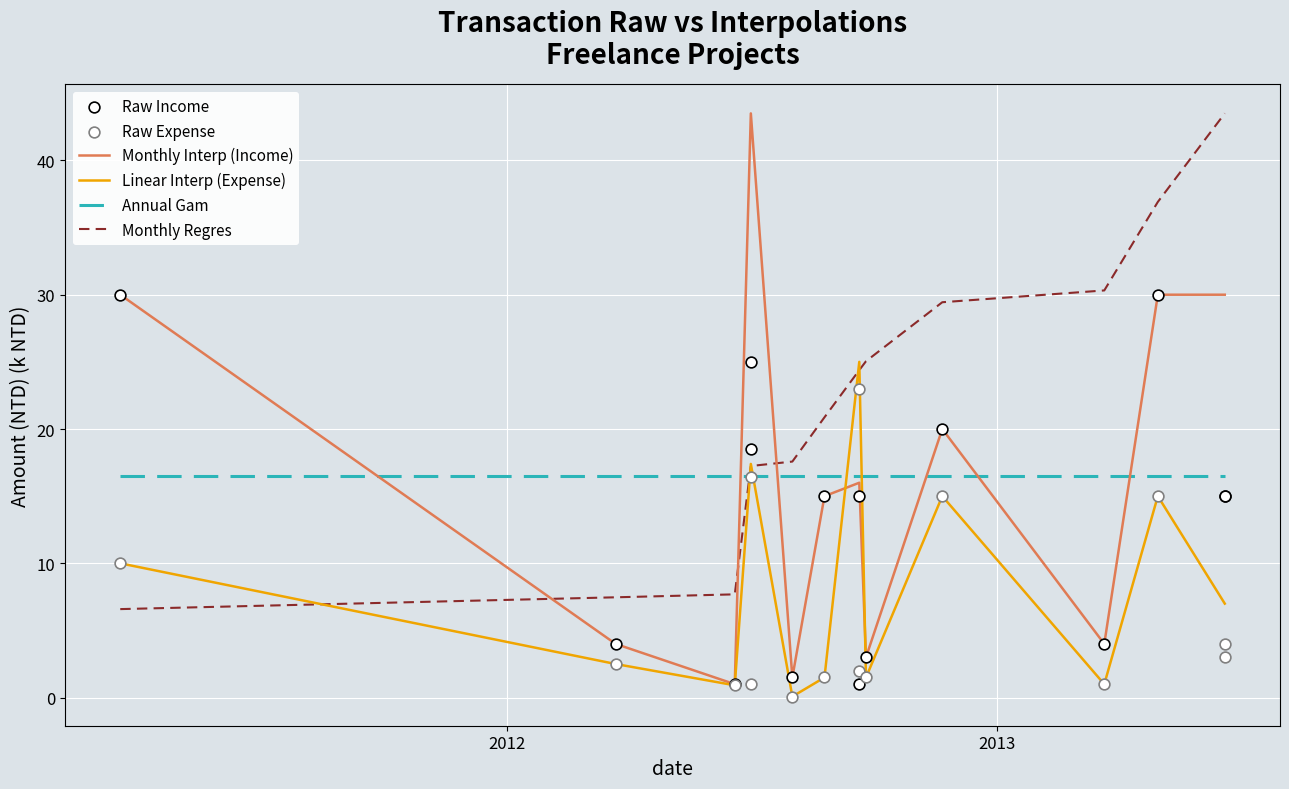

At how many categories does at least one series exceed 7?

9